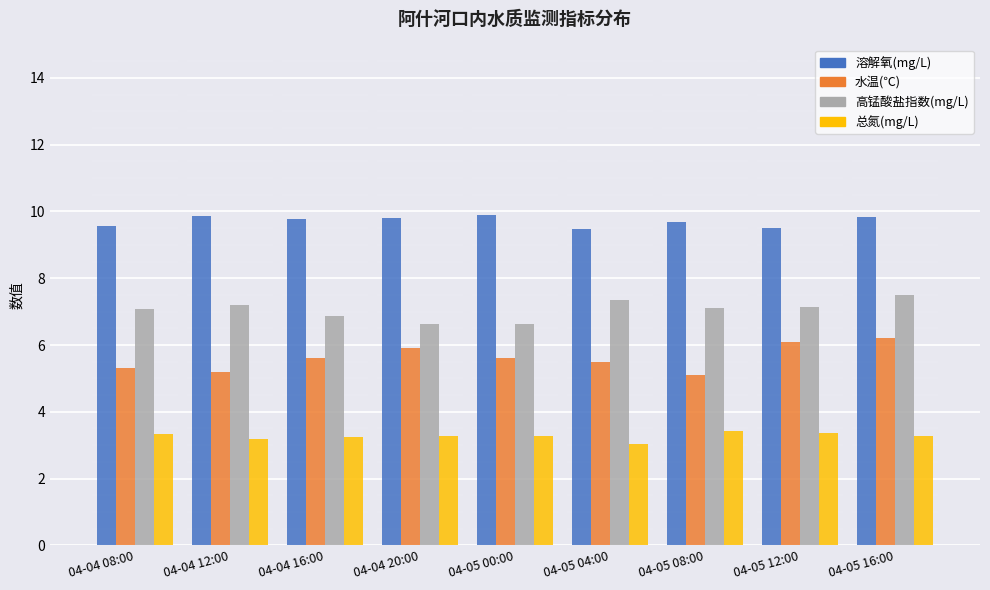

How many bars are there in each group?

4